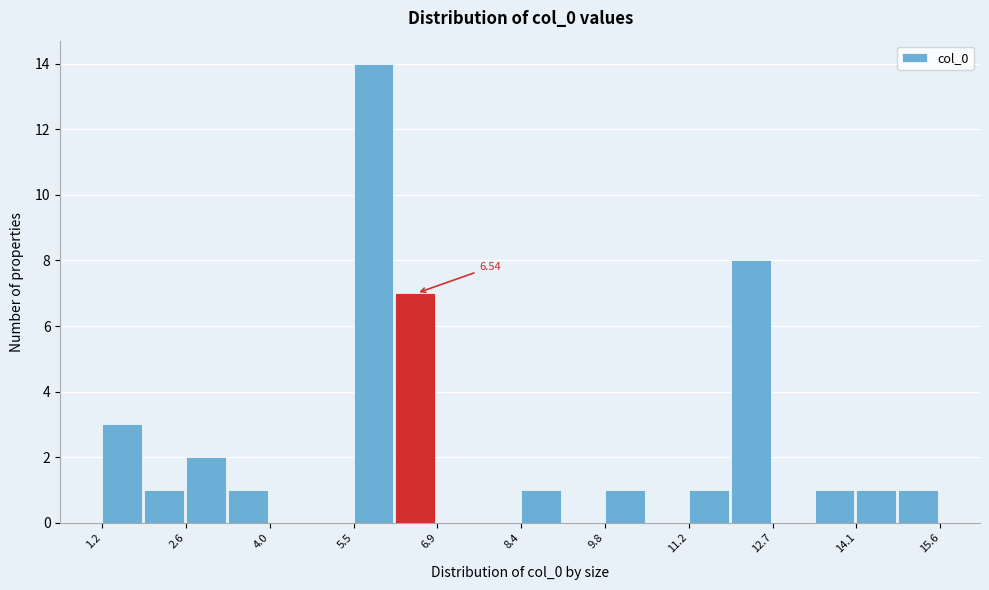

Around what value on the x-axis is the tallest bar? Give the approximate position of its centre, as read against the axis.

5.8